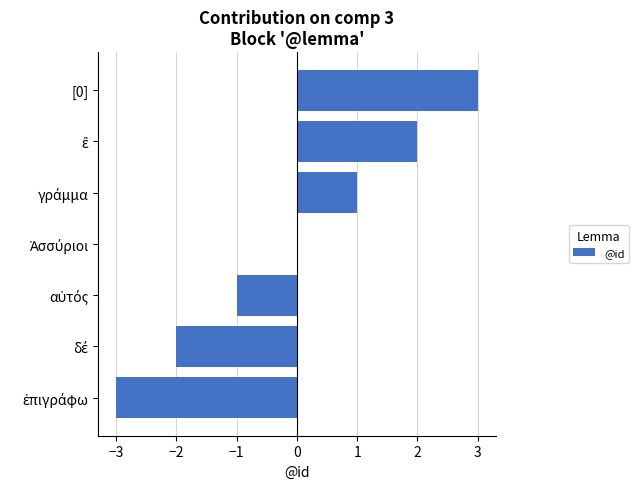

The chart shows a value of 1 at [0]. True or false?

False